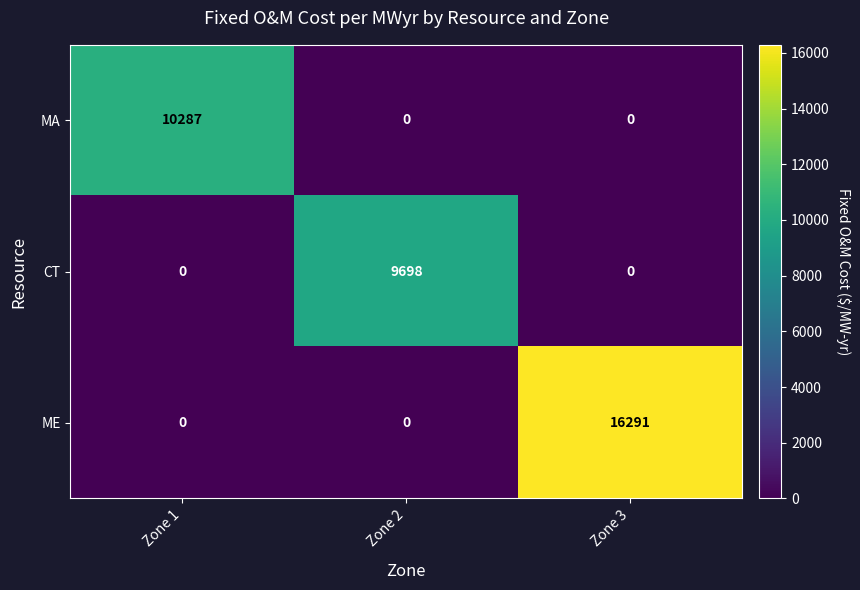

Reading right to left, list all the values displayed in this chart.

MA: 0	0	10287
CT: 0	9698	0
ME: 16291	0	0